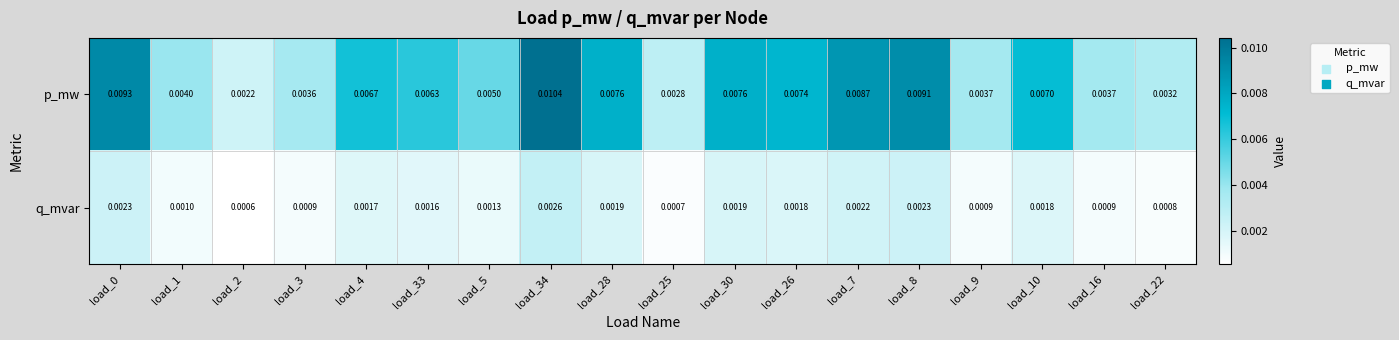

Rank the series by their average value, from lowest to highest.

q_mvar, p_mw